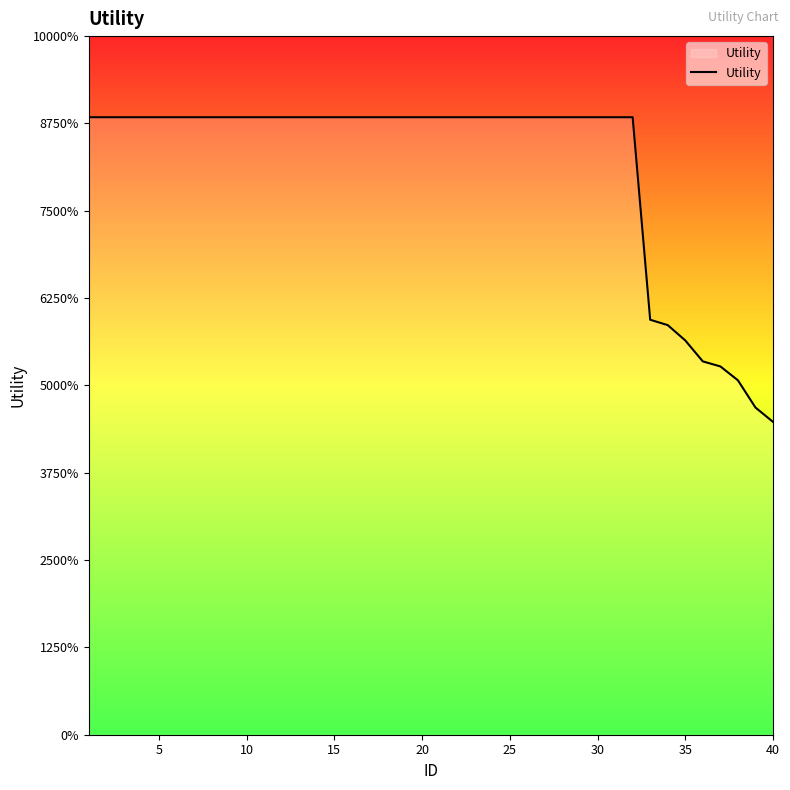

Does the chart display data point markers on the line(s)?

No